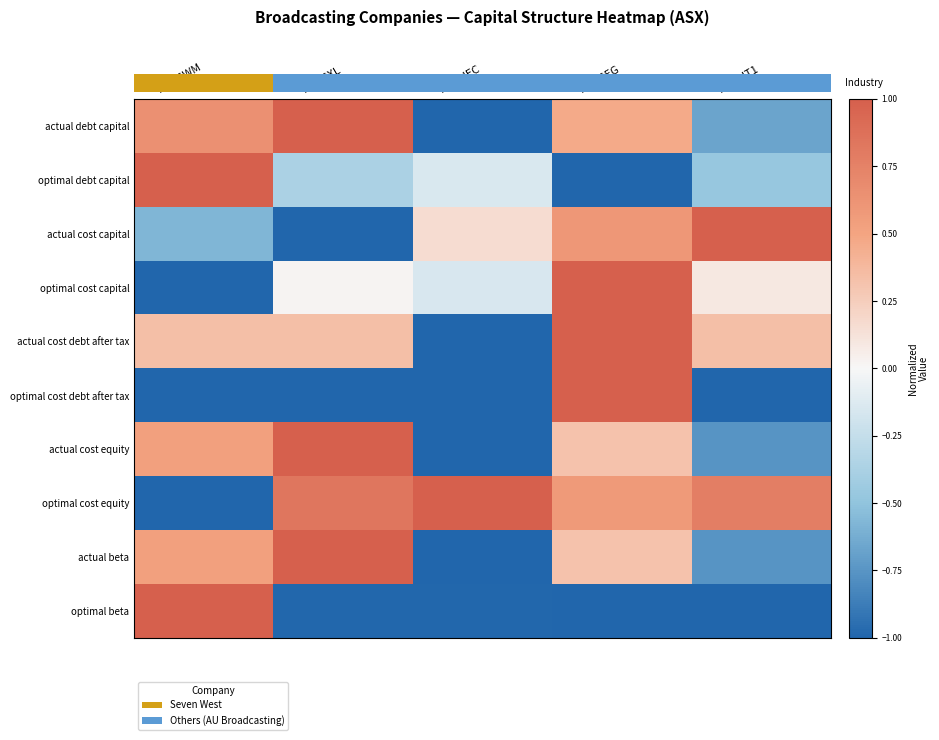

What is the lowest value of the actual beta series?

-1.0